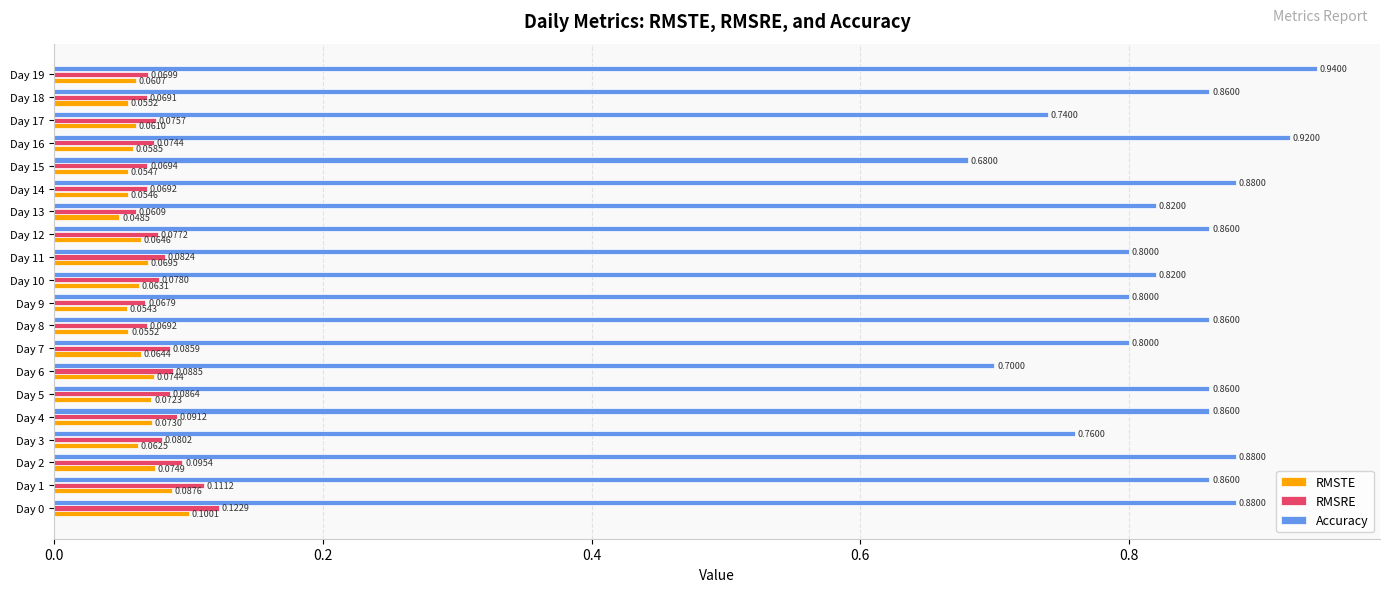

What is the minimum value for Accuracy?

0.7